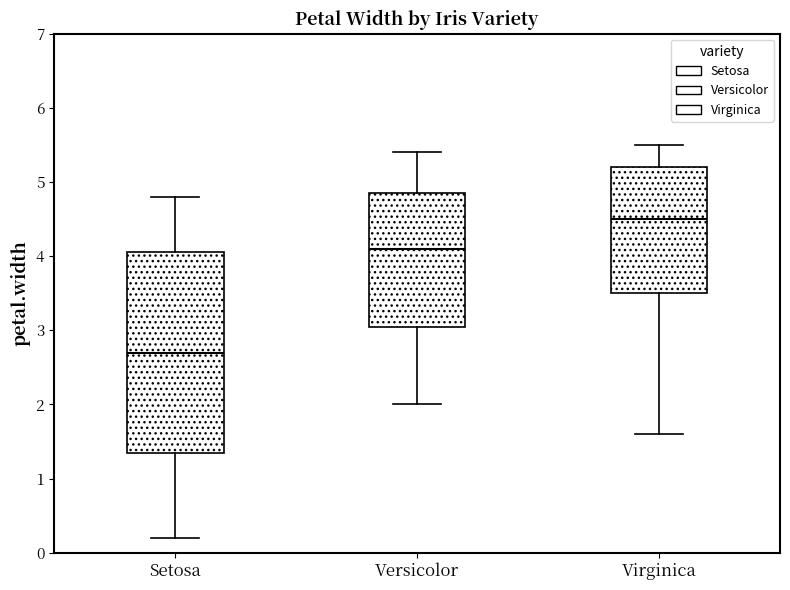

Where is the lower edge of the box for Virginica on the y-axis? The values are not printed on the chart, so give them approximately, as read against the axis.

3.5